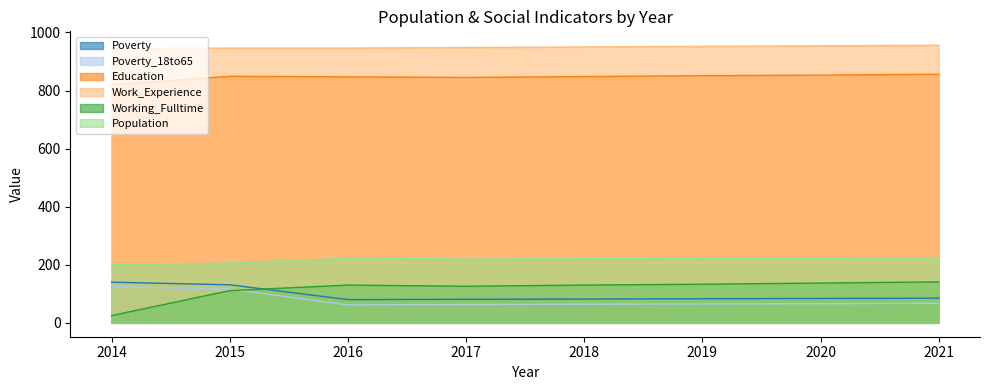

What is the greatest value displayed?

956